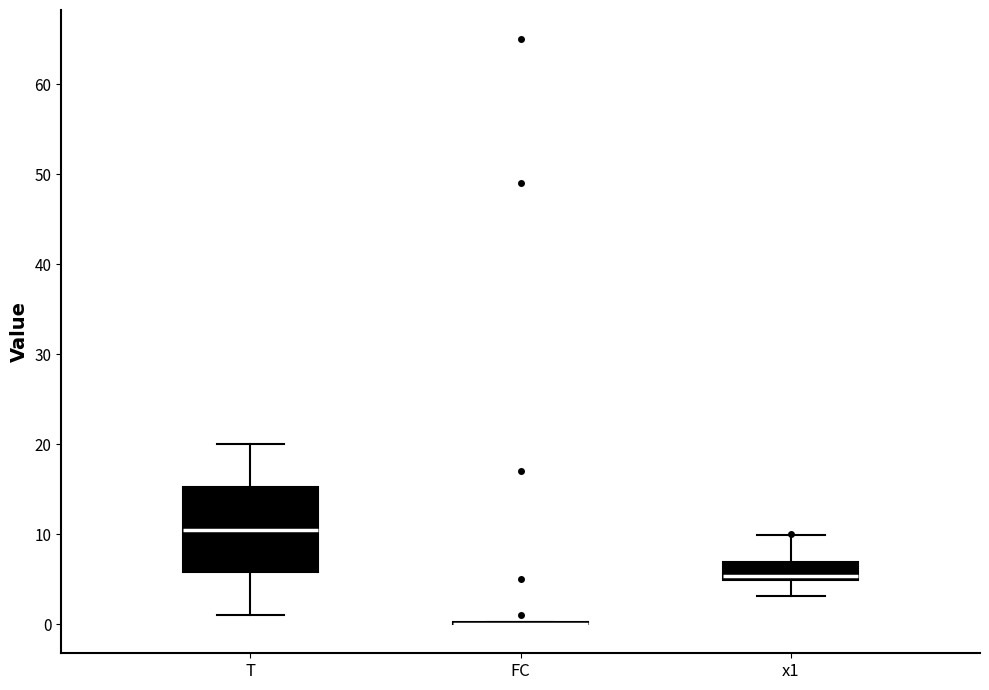

Reading left to right, read every box against the y-axis: the position of its median line, the range the box covers, and the ends of its whiskers. The values are not printed on the chart, so give them approximately, as read against the axis.

T: median 11, box 6 to 15, whiskers 1 to 20
FC: box collapsed to a line at 0, whiskers 0 to 0
x1: median 5 (just above the box's lower edge), box 5 to 7, whiskers 3 to 10